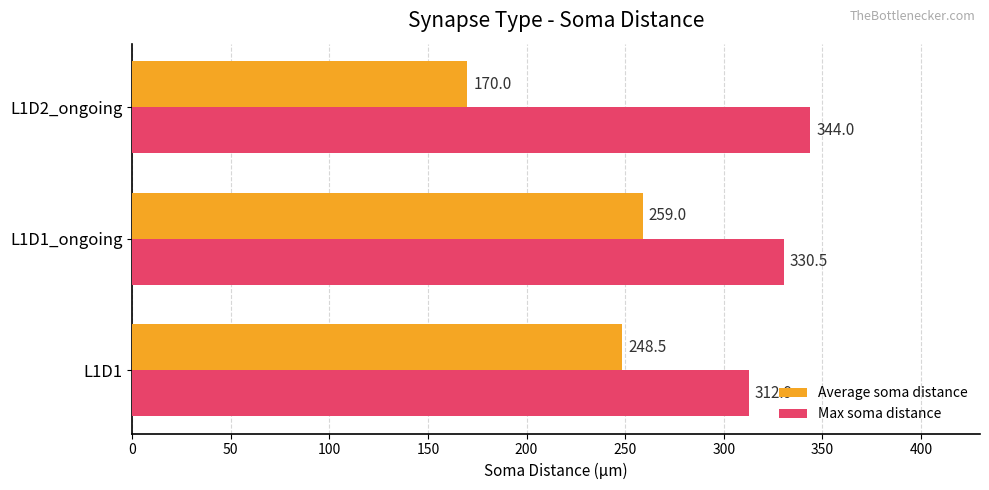

What is the minimum value shown in the chart?

170.0